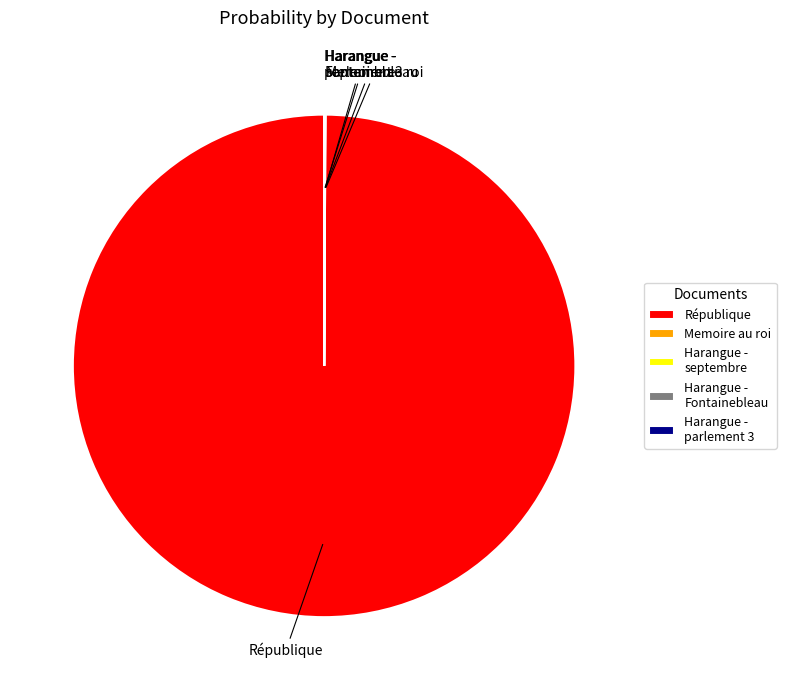

Is it true that République is 100% of the pie?

True